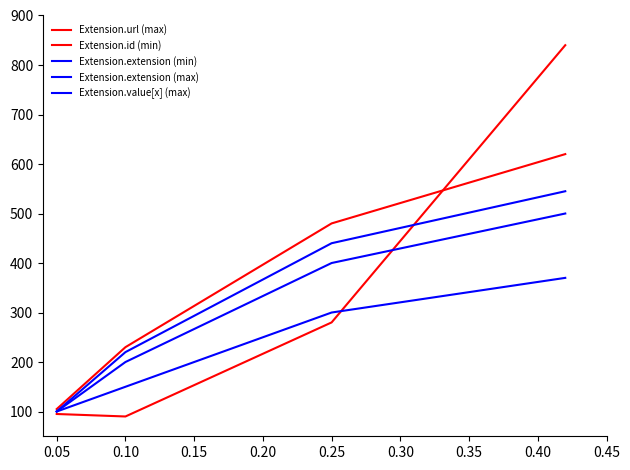

What is the minimum value for Extension.url (max)?

105